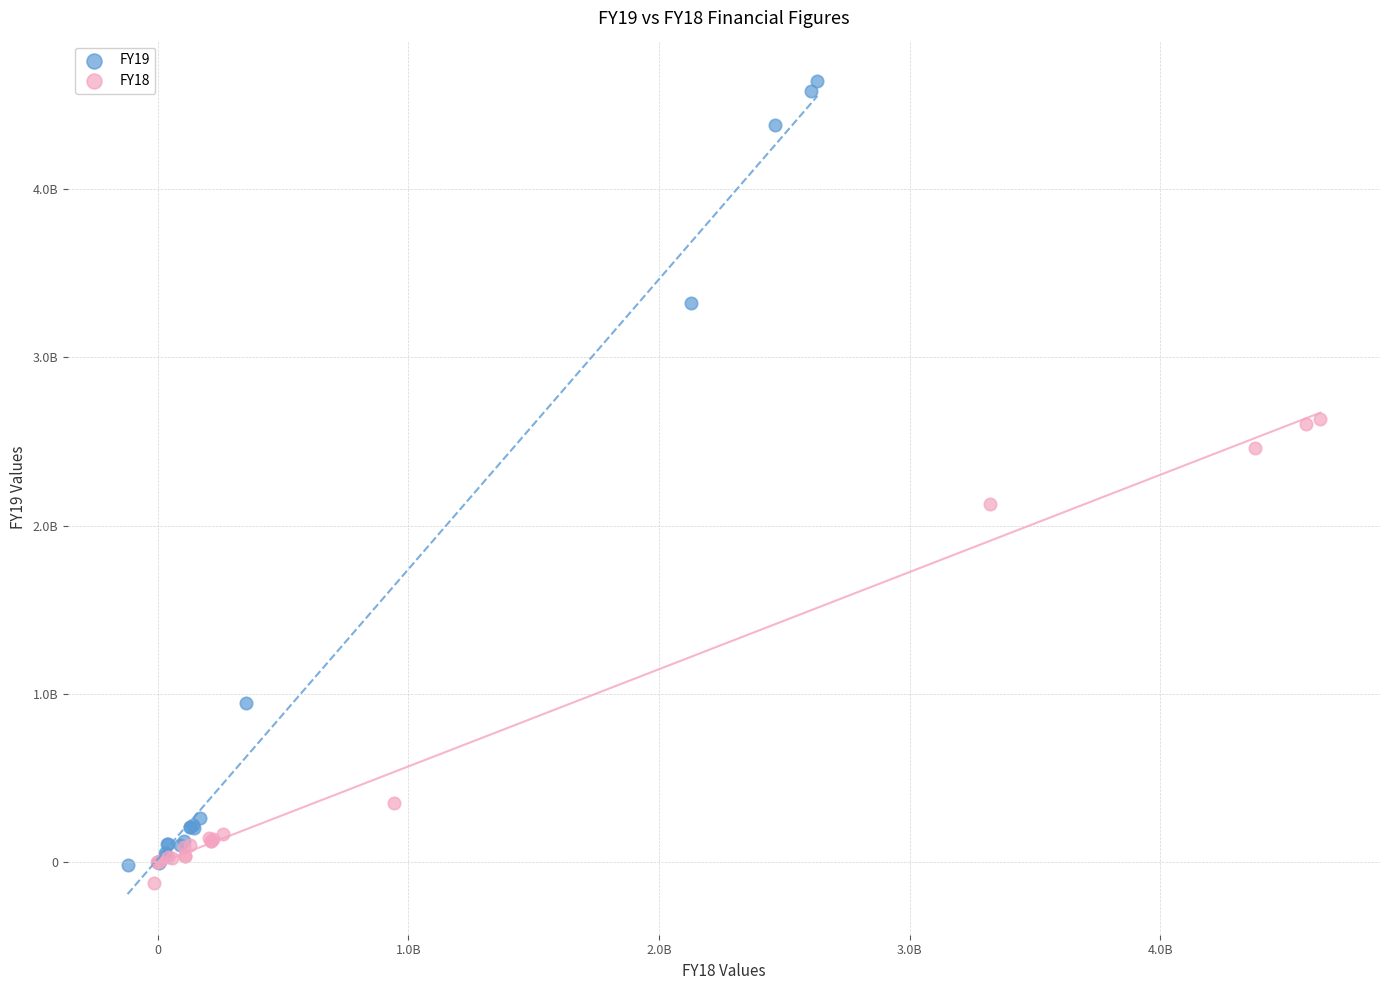

Which series has the widest spread of Y values?

FY19